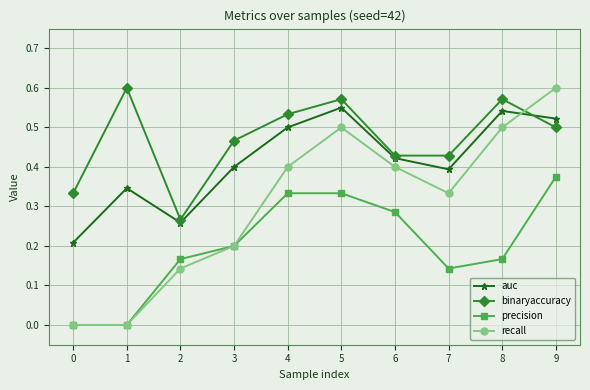

Is this an area chart (filled region under the line)?

No